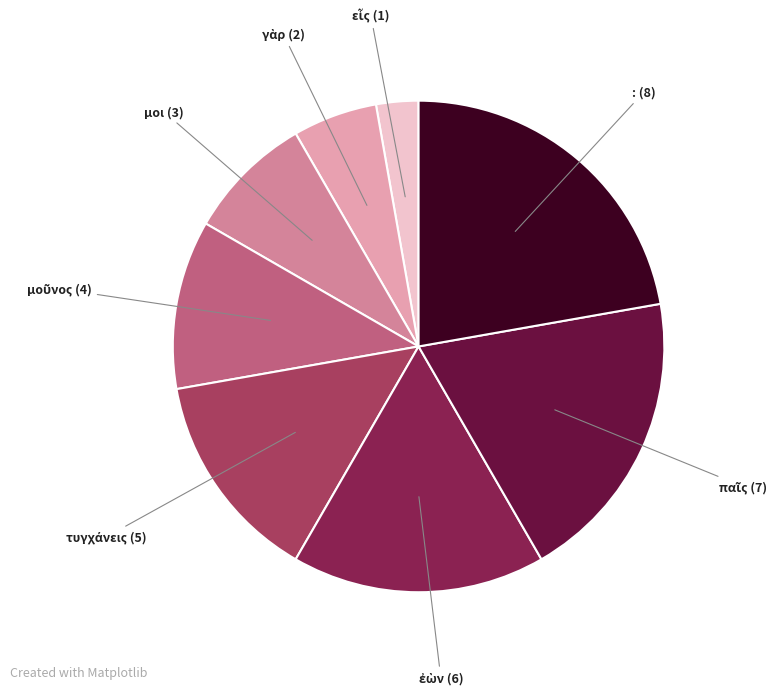

Is there a majority slice in this chart?

No